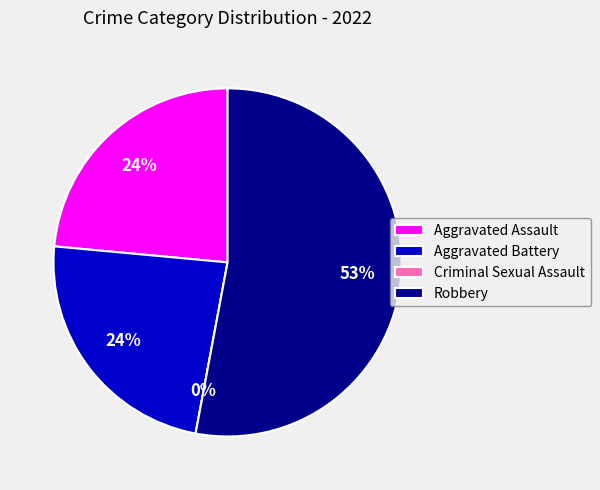

To the nearest percent, what portion does Robbery represent?

53%